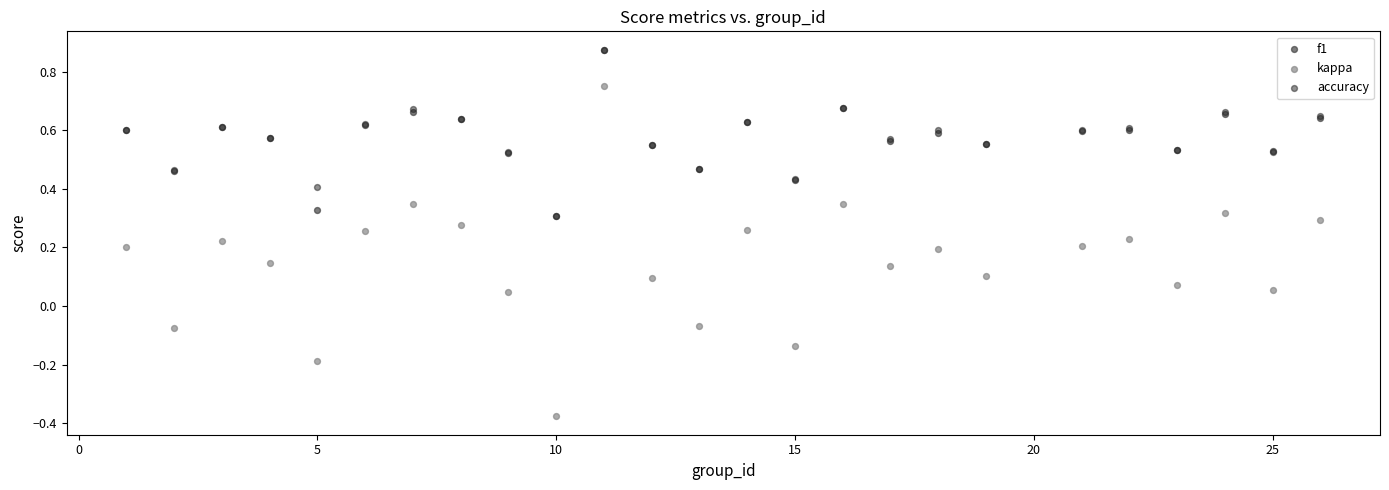

What are all the series names shown in the legend?

f1, kappa, accuracy